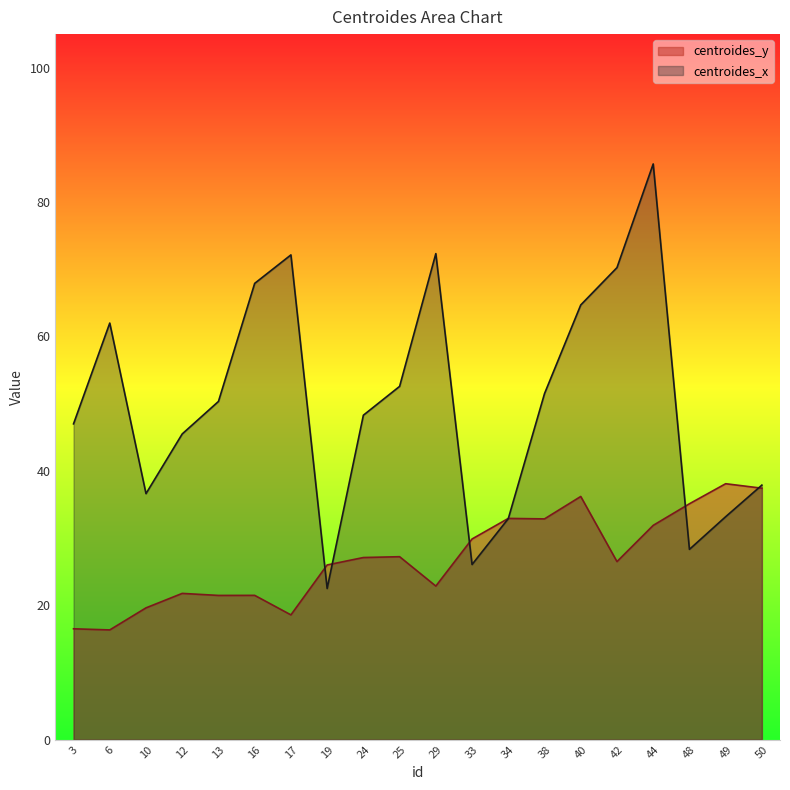

How many distinct data groups are displayed?

2